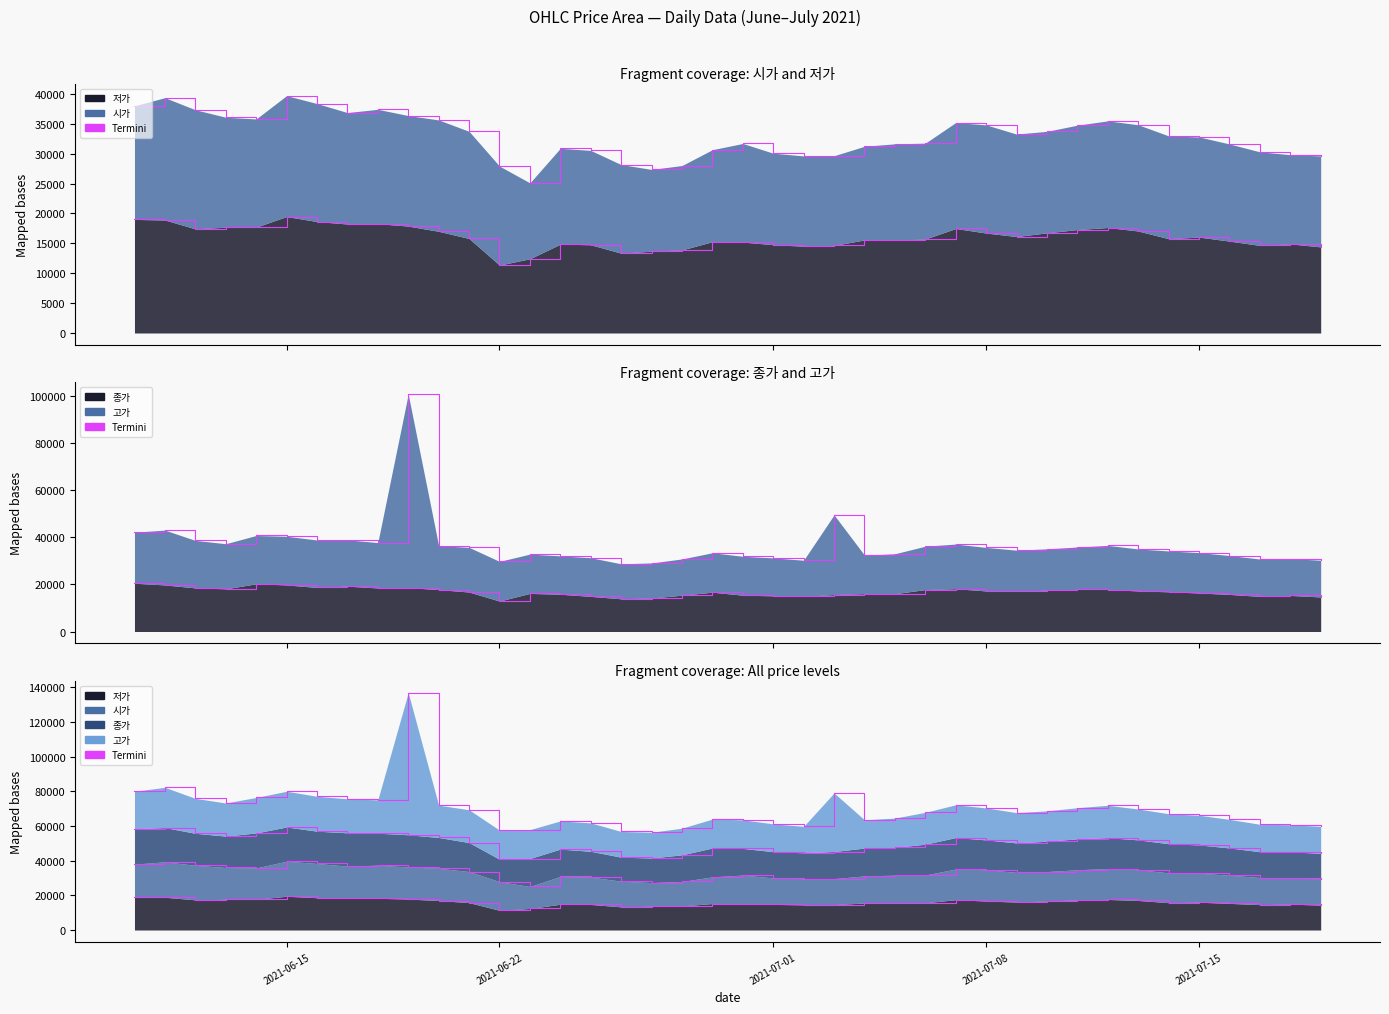

True or false: Termini (저가) and Termini (종가) intersect in this chart.

False